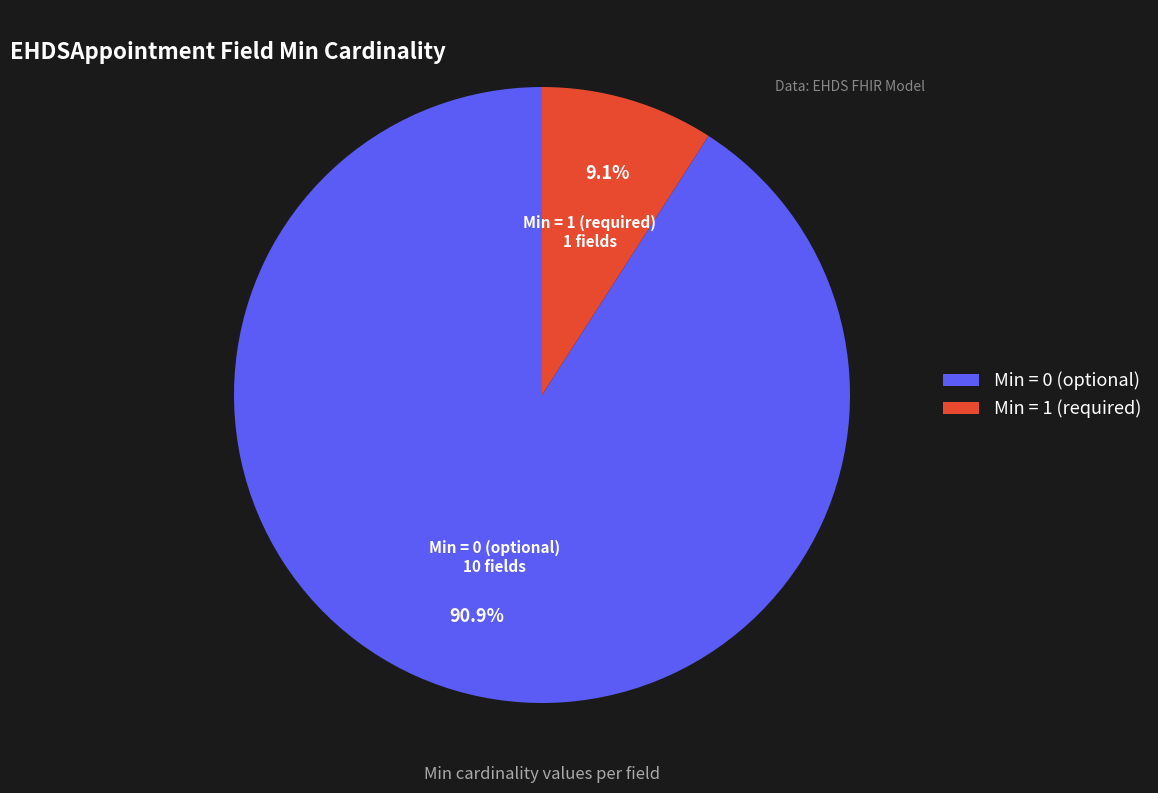

Does any single category account for the majority?

Yes